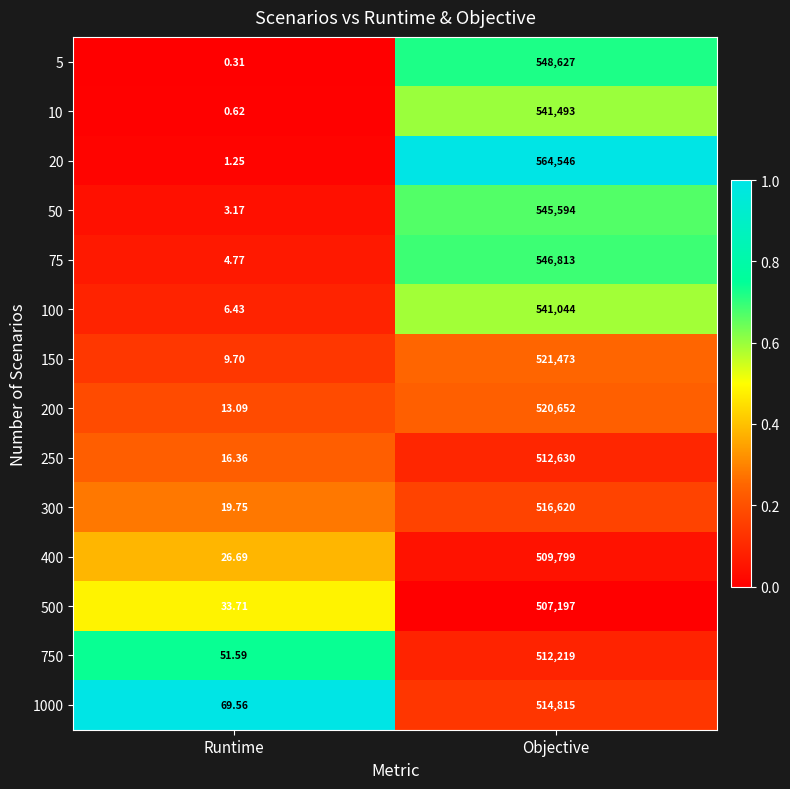

Rank the categories by 200 value from highest to lowest.

Objective, Runtime